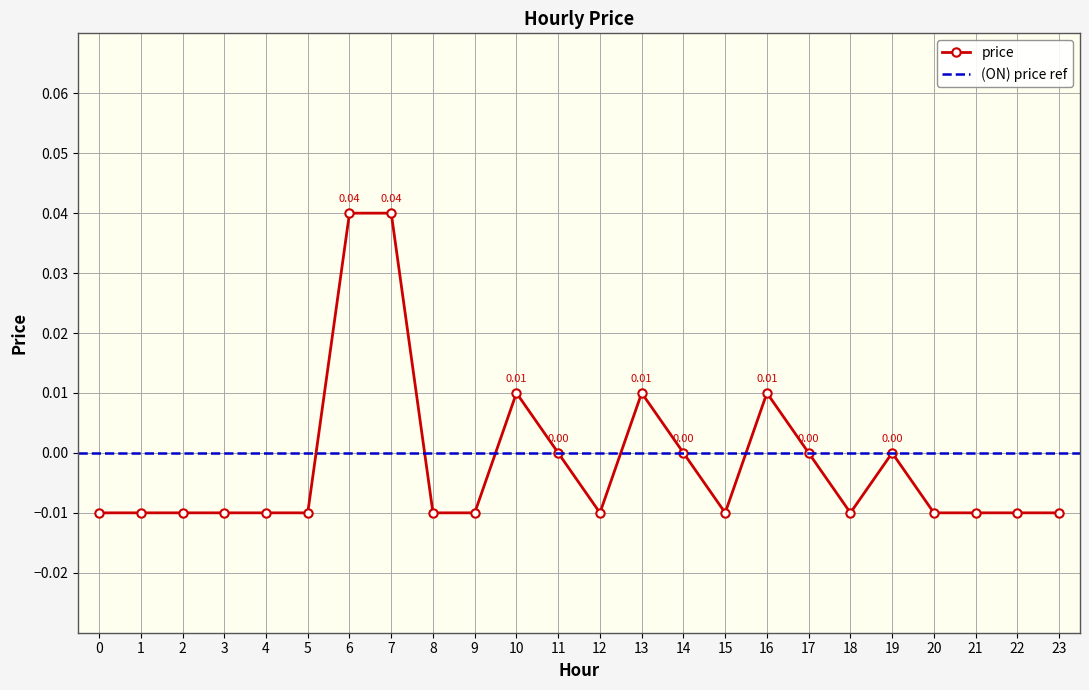

What is the difference between the maximum and minimum values?

0.1